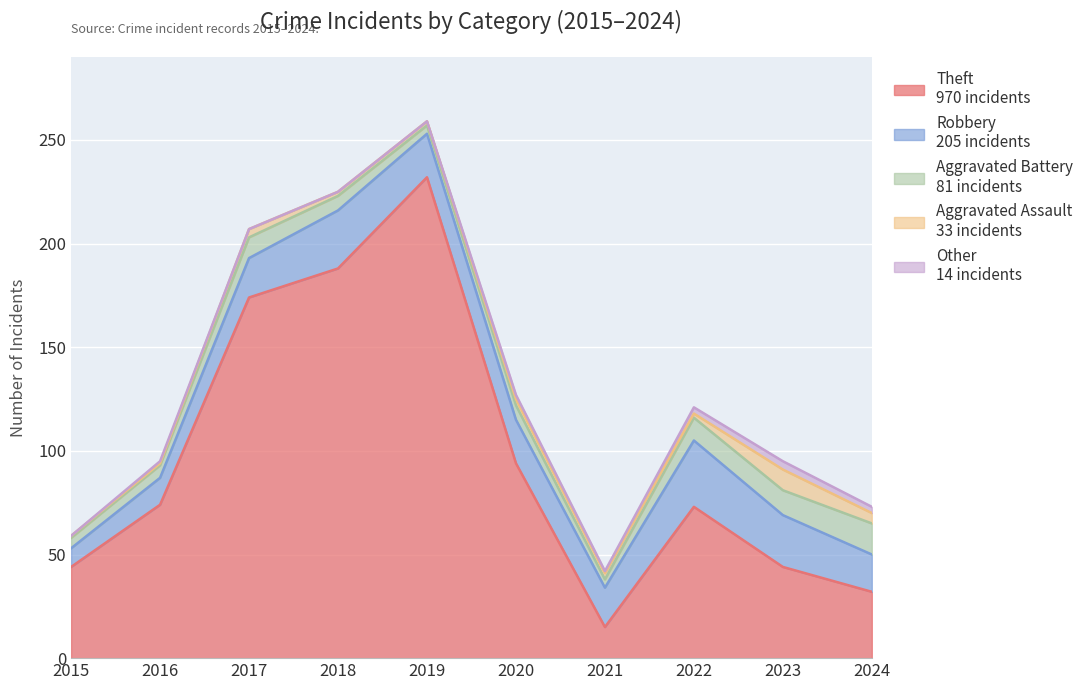

Which series changed the most between 2017 and 2020?

Theft